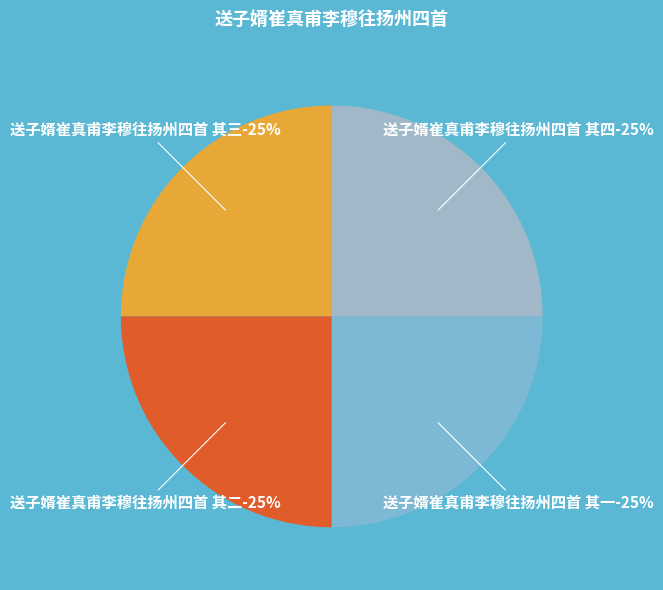

How many segments does this pie chart have?

4